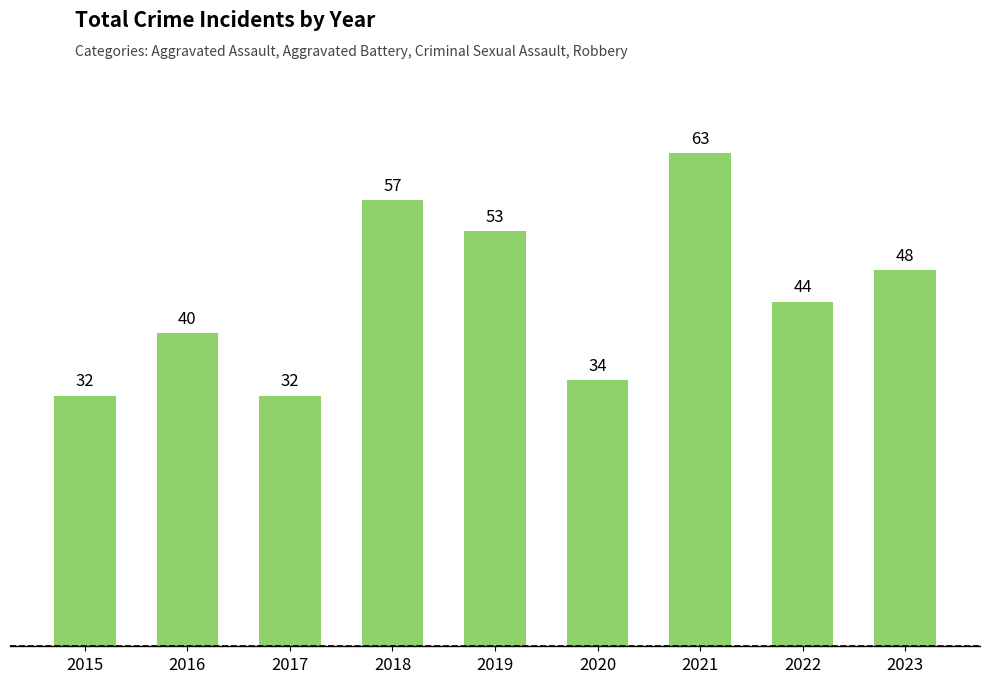

How many bars are there in total?

9